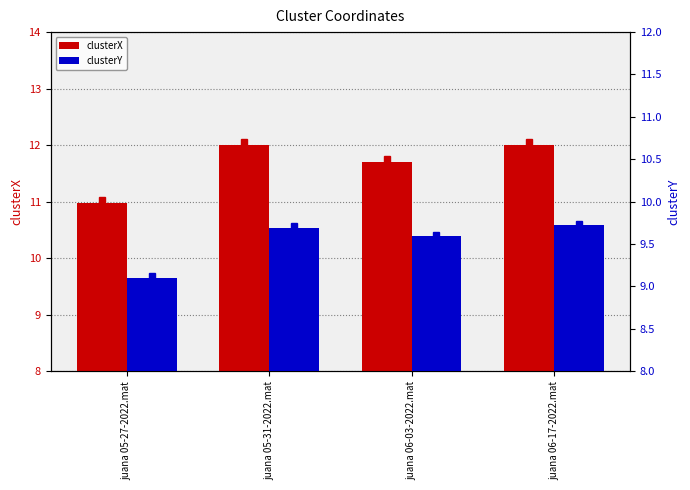

Reading left to right, transcribe all the data shown in this chart.

clusterX: 11.0	12.0	11.7	12.0
clusterY: 9.1	9.7	9.6	9.7